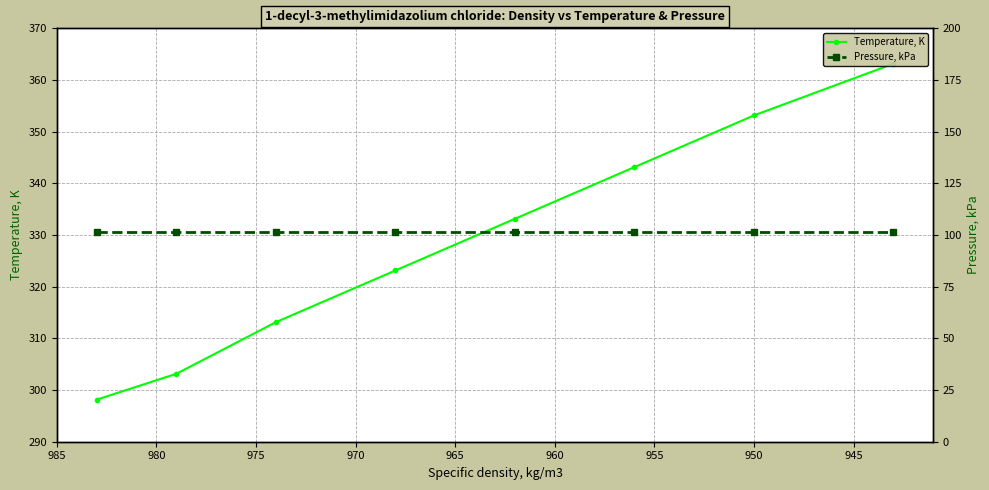

What is the minimum value shown in the chart?

101.3